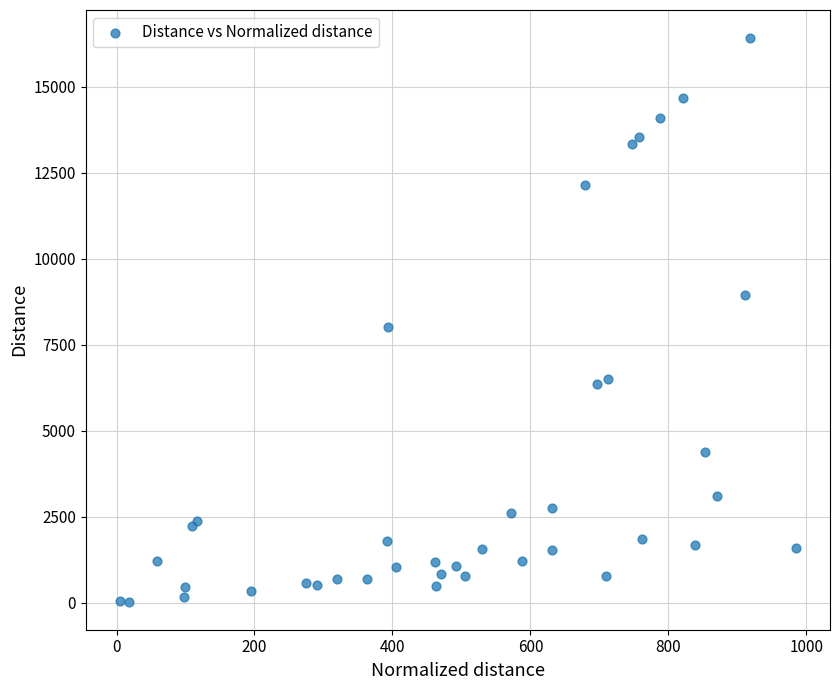

What Y value in the scatter plot is closest to 8223?

8011